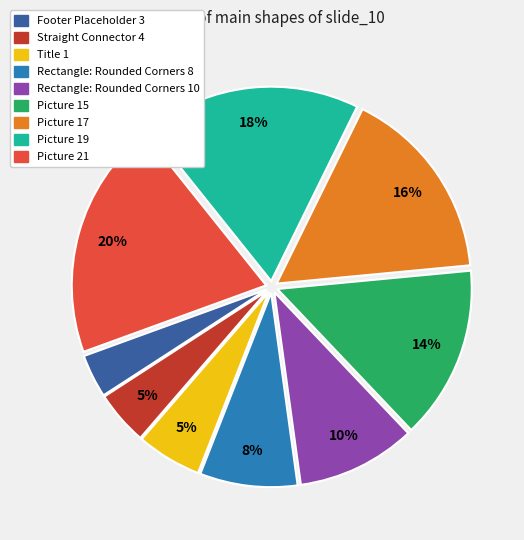

Count the number of slices in the pie.

9